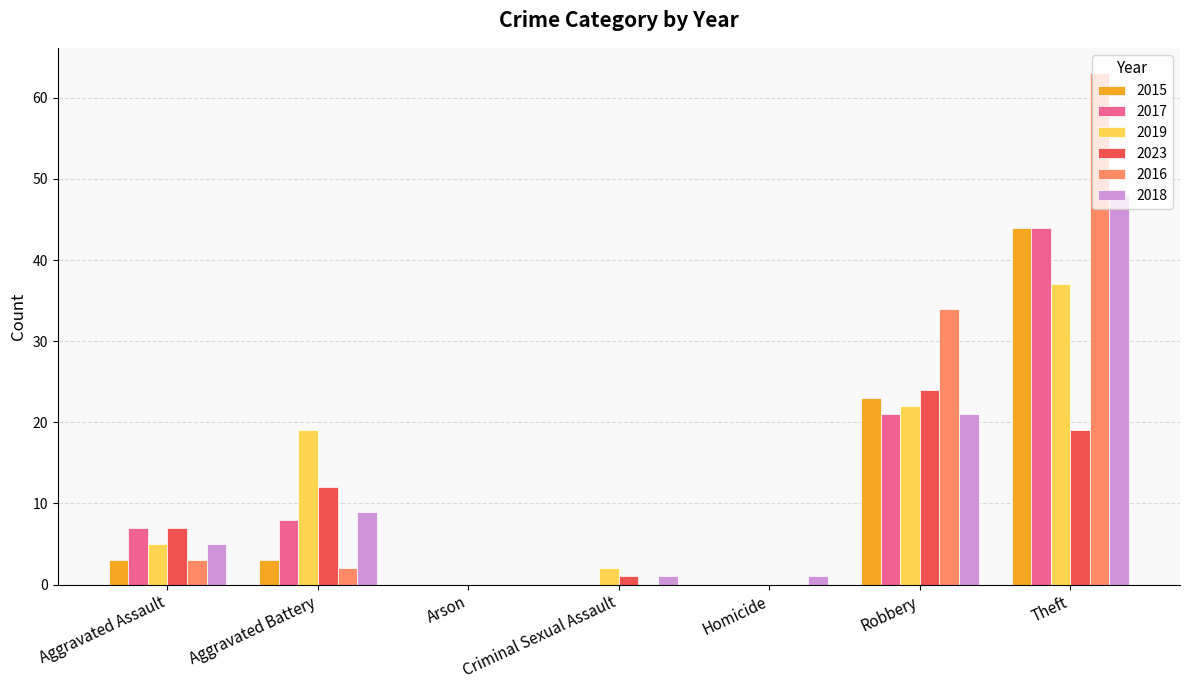

Count the number of data series in this chart.

6